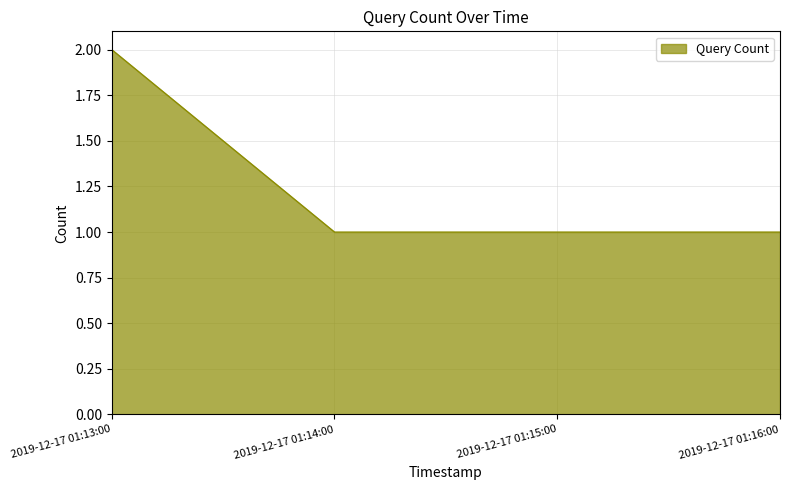

Is it true that the value at 2019-12-17 01:13:00 is 2?

True